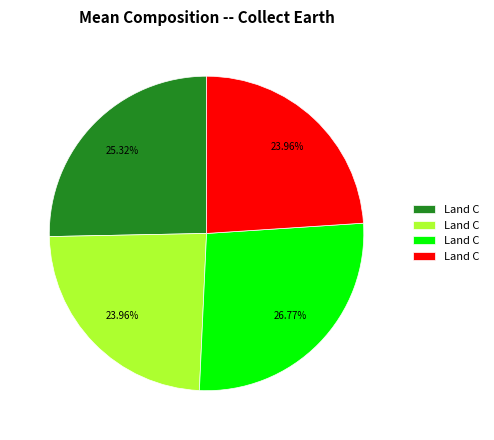

Does any single category account for the majority?

No